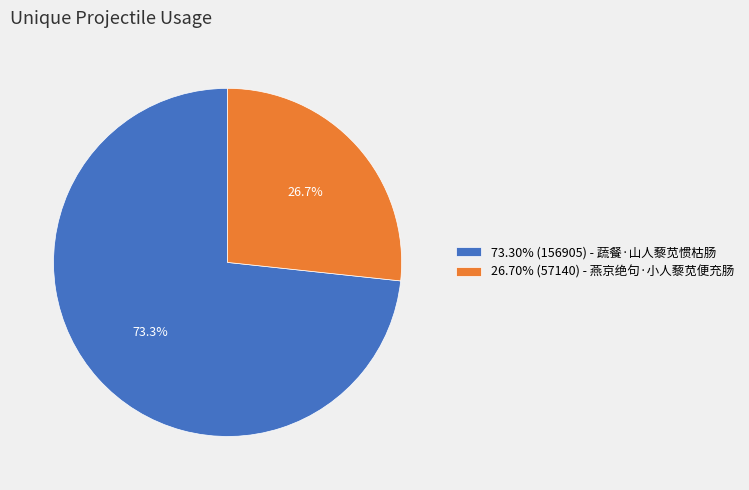

What is the ratio of the value at 26.70% (57140) - 燕京绝句·小人藜苋便充肠 to the value at 73.30% (156905) - 蔬餐·山人藜苋惯枯肠?

0.4